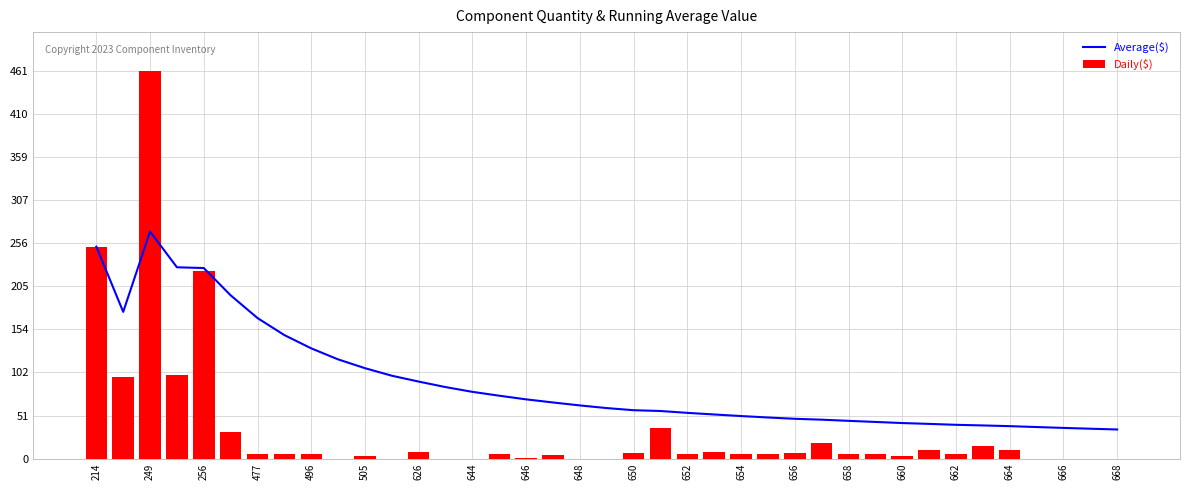

Where is Daily($) nearest to the value 230?

256